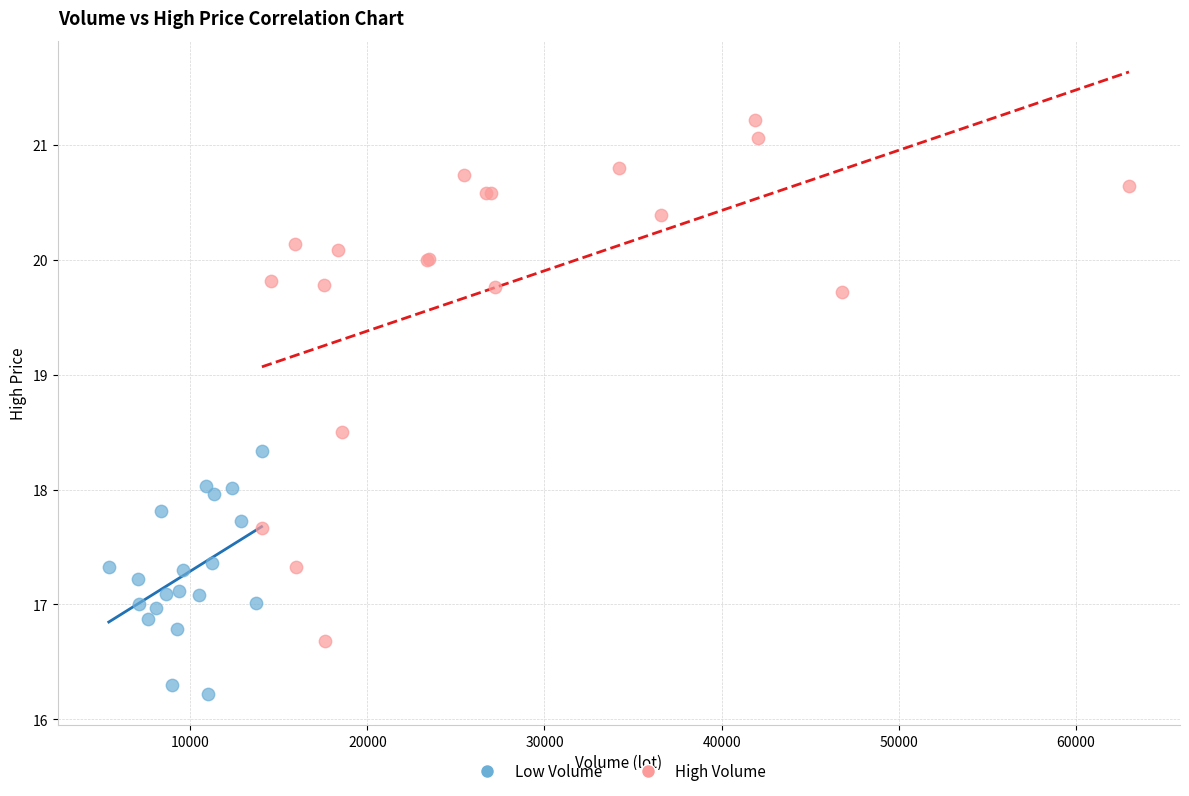

Which series contains the highest Y value?

High Volume